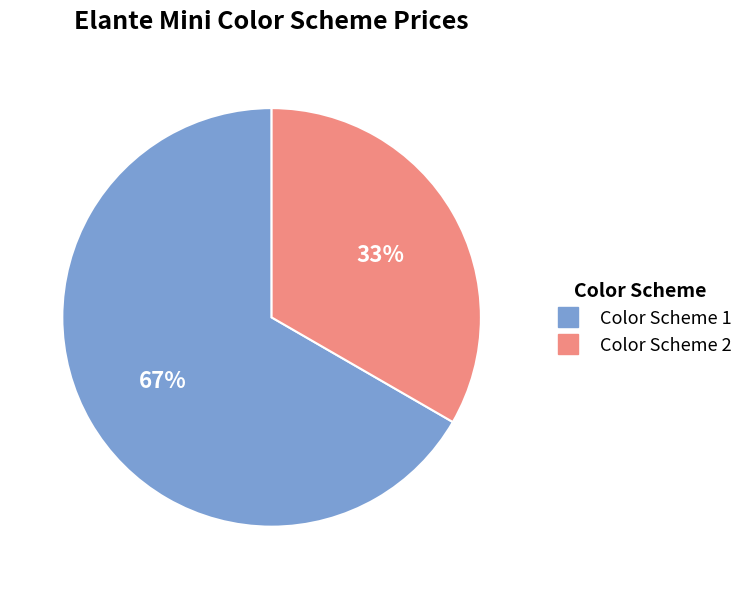

Does any single category account for the majority?

Yes